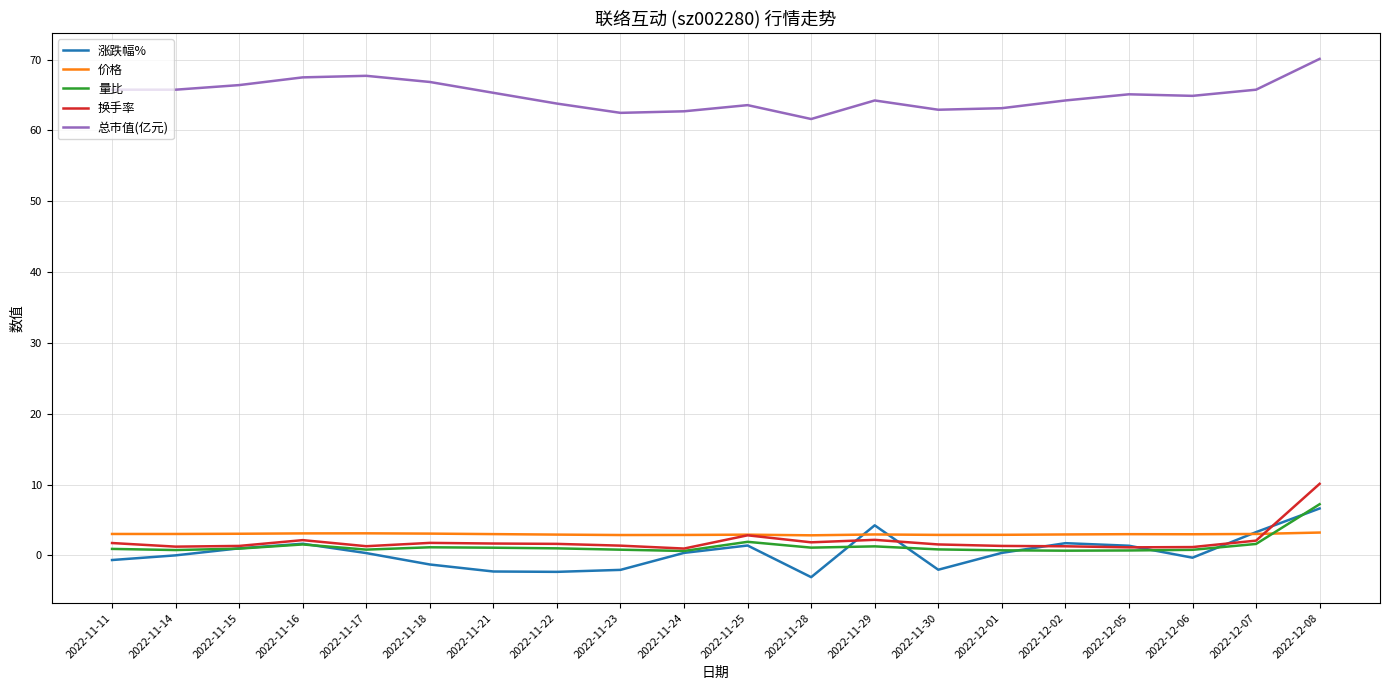

At which label does 量比 reach its peak?

2022-12-08